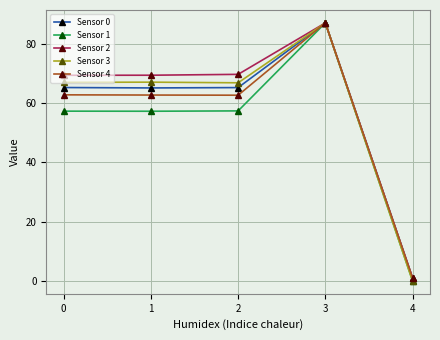

Which series changed the most between 1 and 3?

Sensor 1